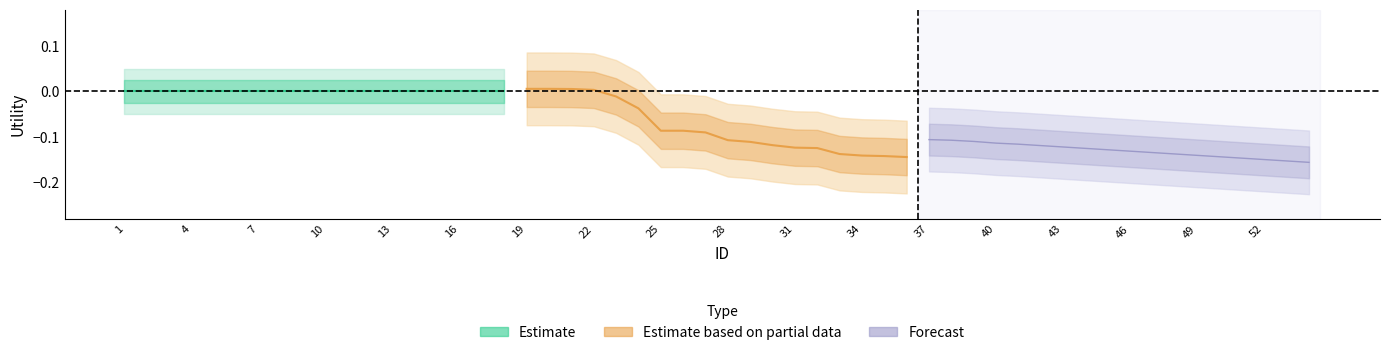

What is the difference between the Estimate based on partial data values at 13 and 2?

0.1